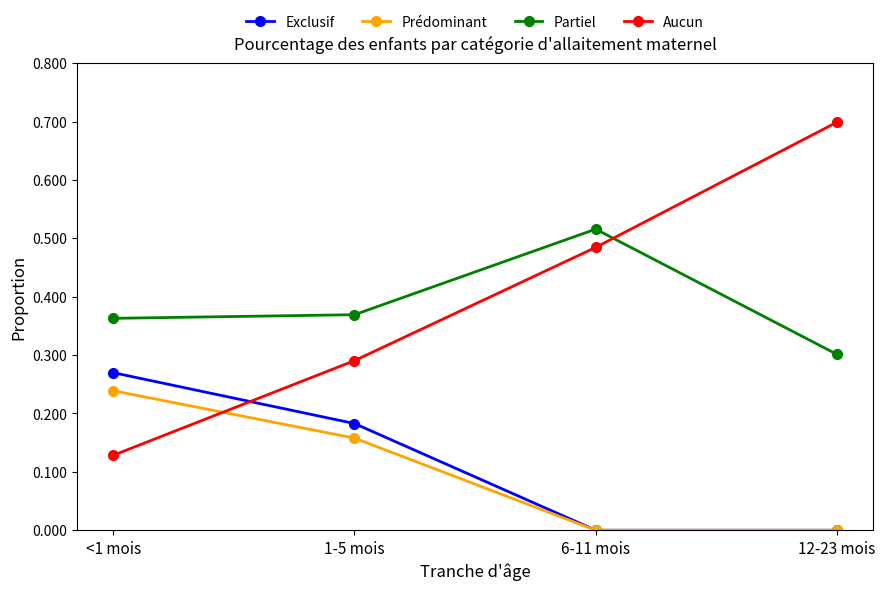

What is the label of the 4th point from the right?

<1 mois